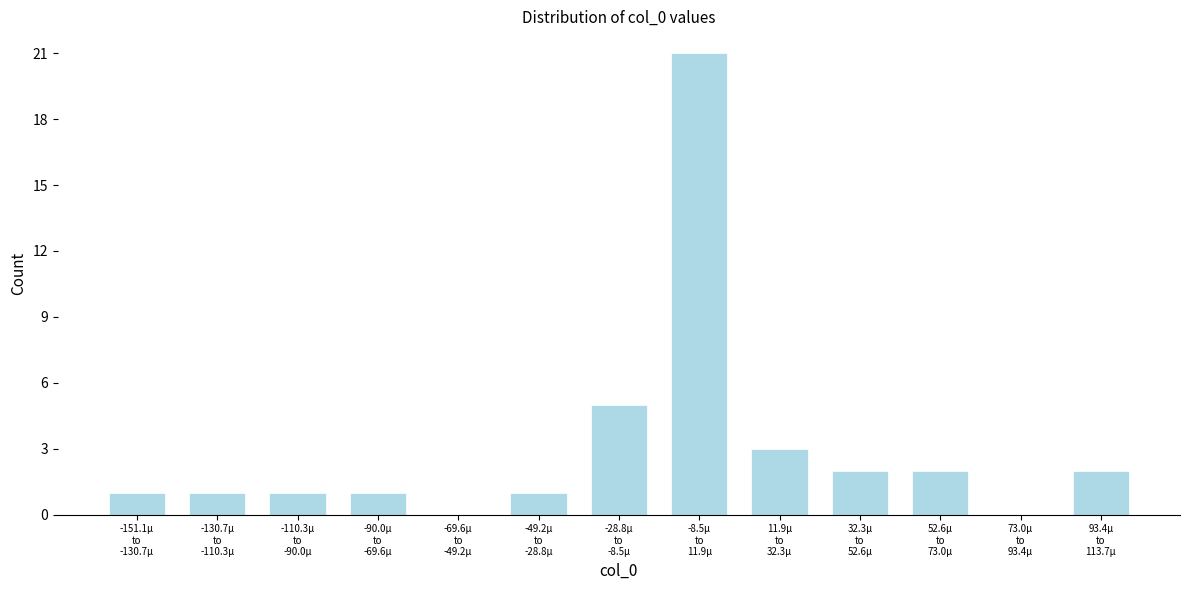

What is the greatest value displayed?

21